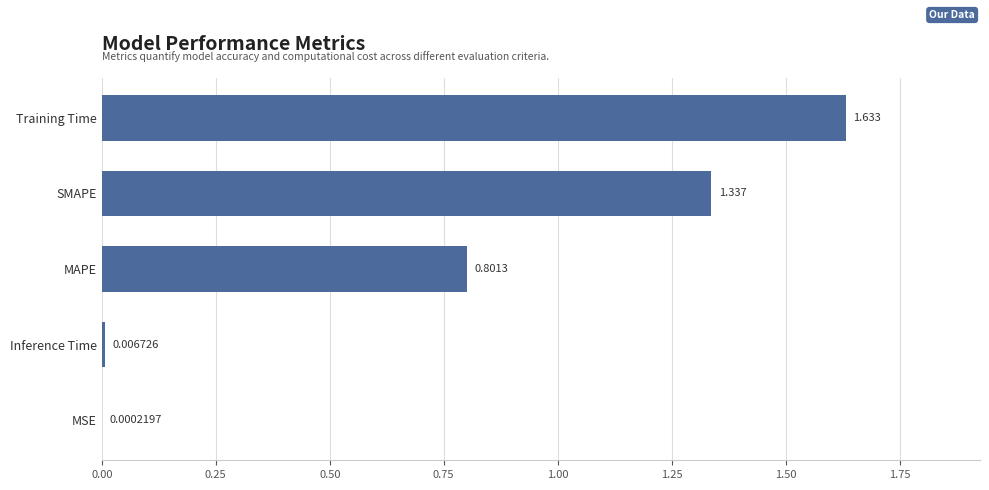

At which label is the value closest to 0?

MSE